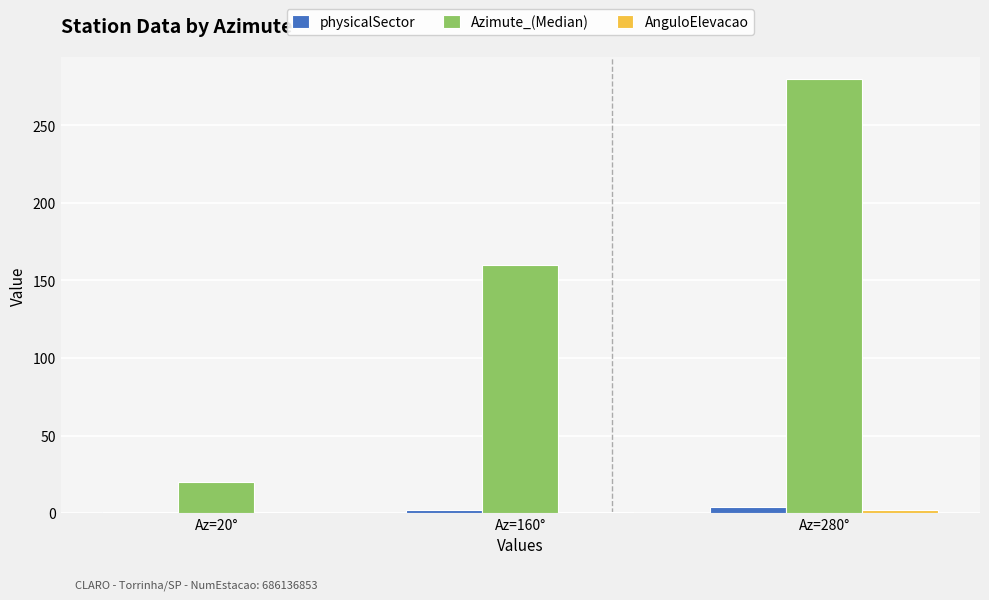

What is the difference between the maximum and minimum values in the physicalSector series?

3